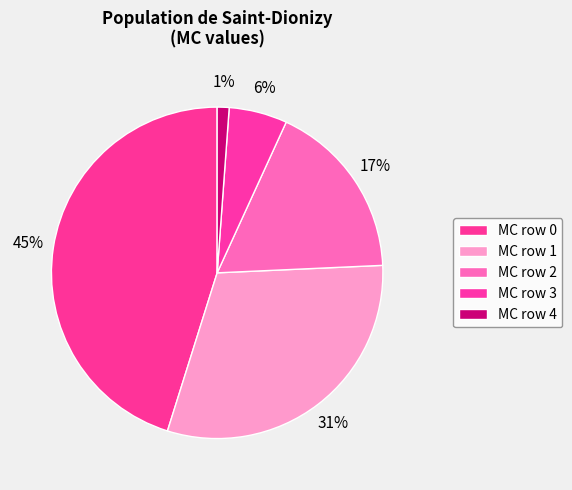

Count the number of slices in the pie.

5